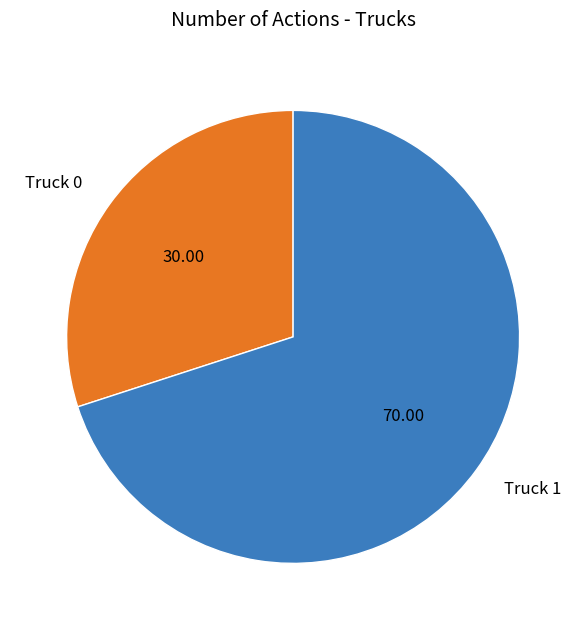

Rank the categories by value from lowest to highest.

Truck 0, Truck 1